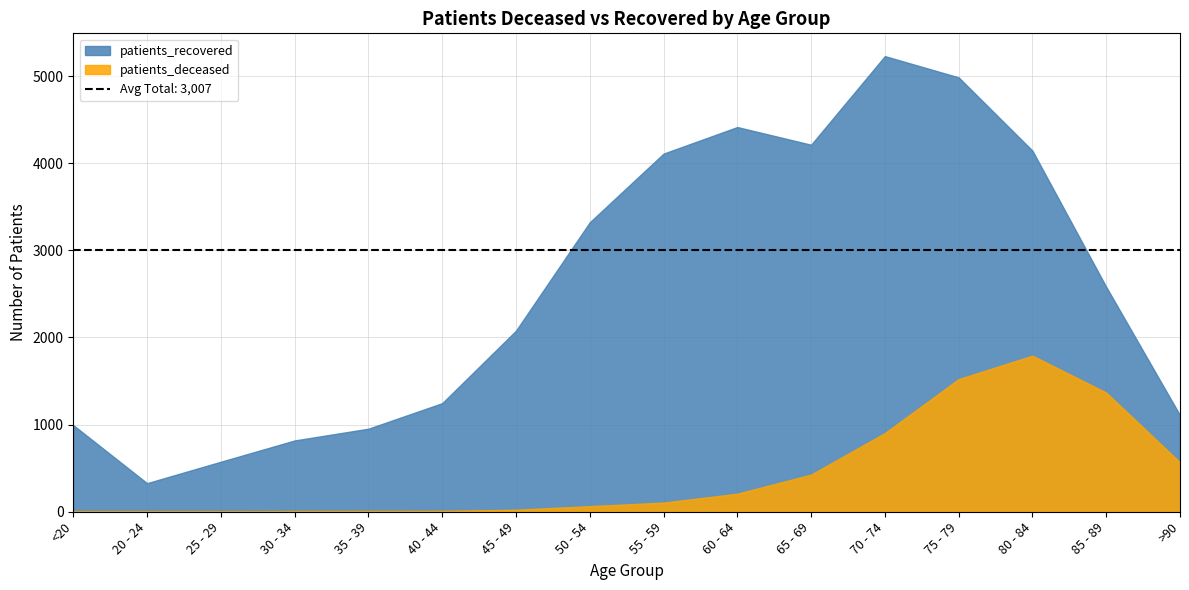

True or false: patients_recovered and patients_deceased cross at least once.

False